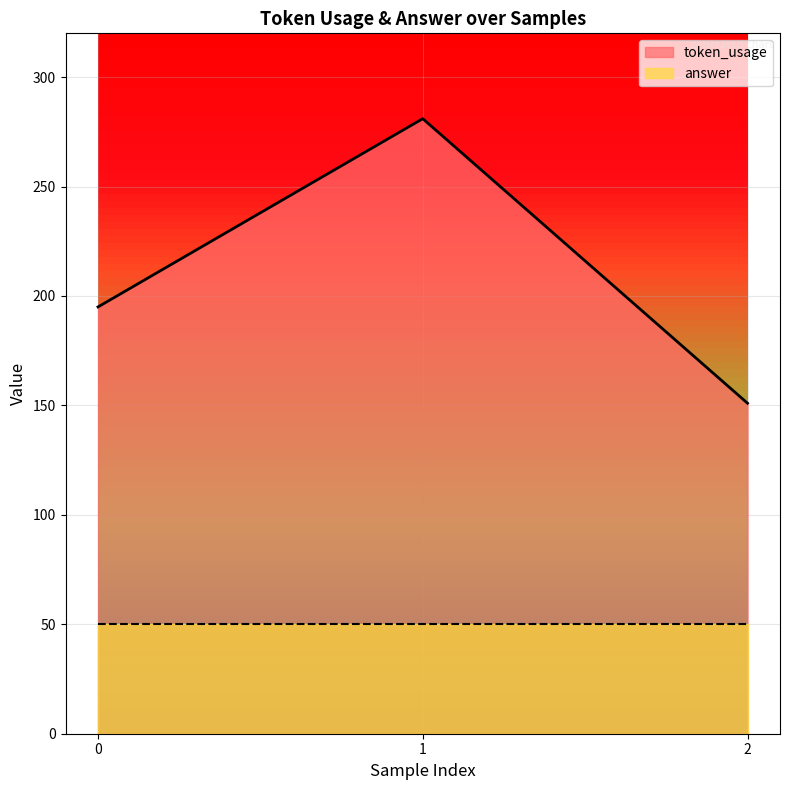

What is the difference between the maximum and second lowest values?

86